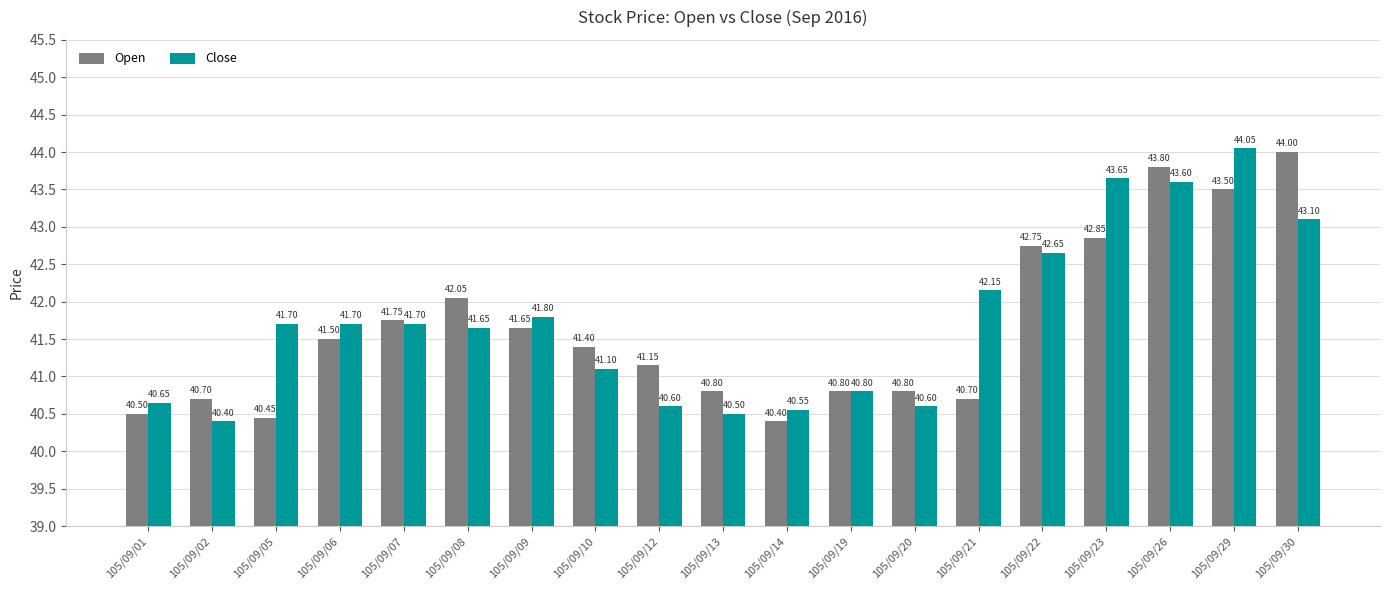

How many distinct data groups are displayed?

2